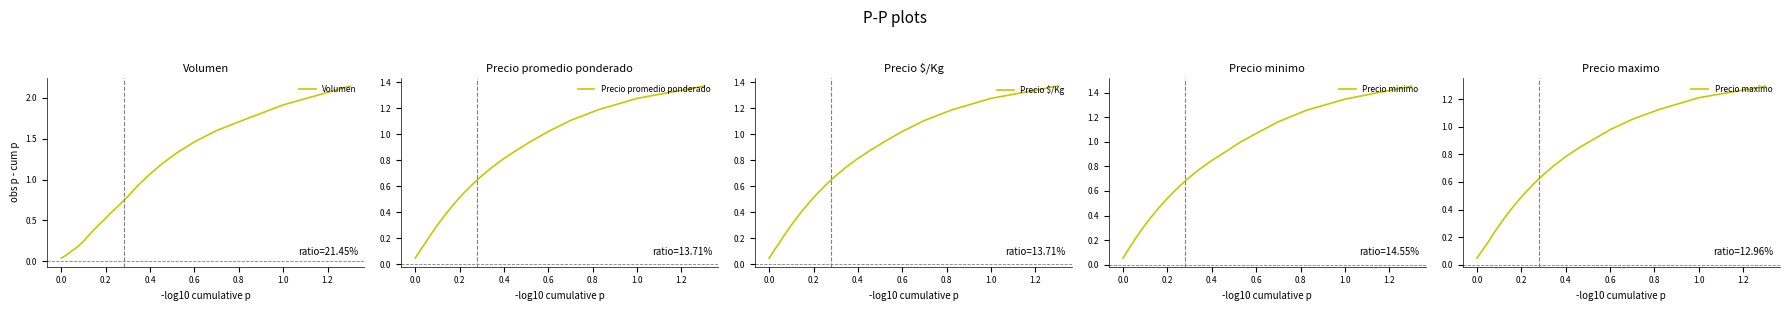

At how many categories does at least one series exceed 1?

8